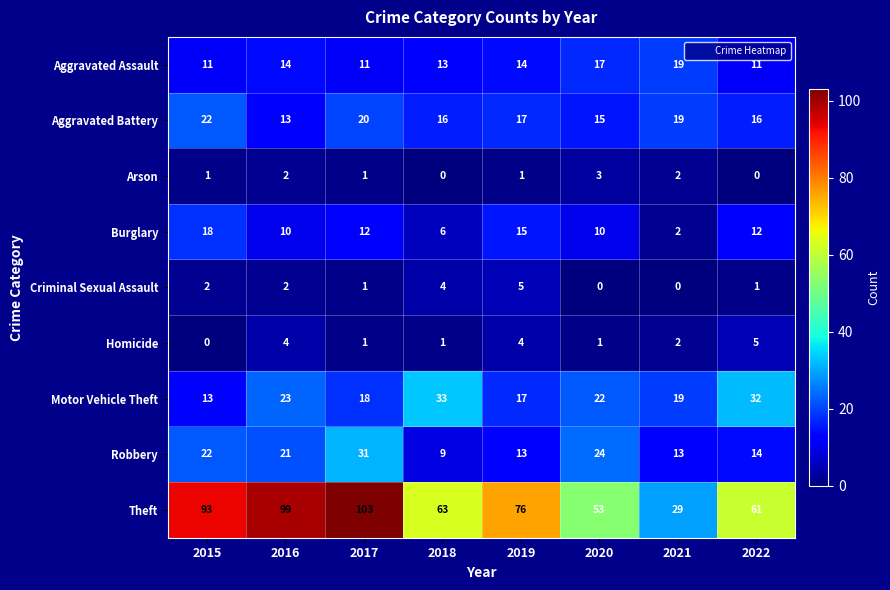

At which category does the chart reach its peak across all series?

2017